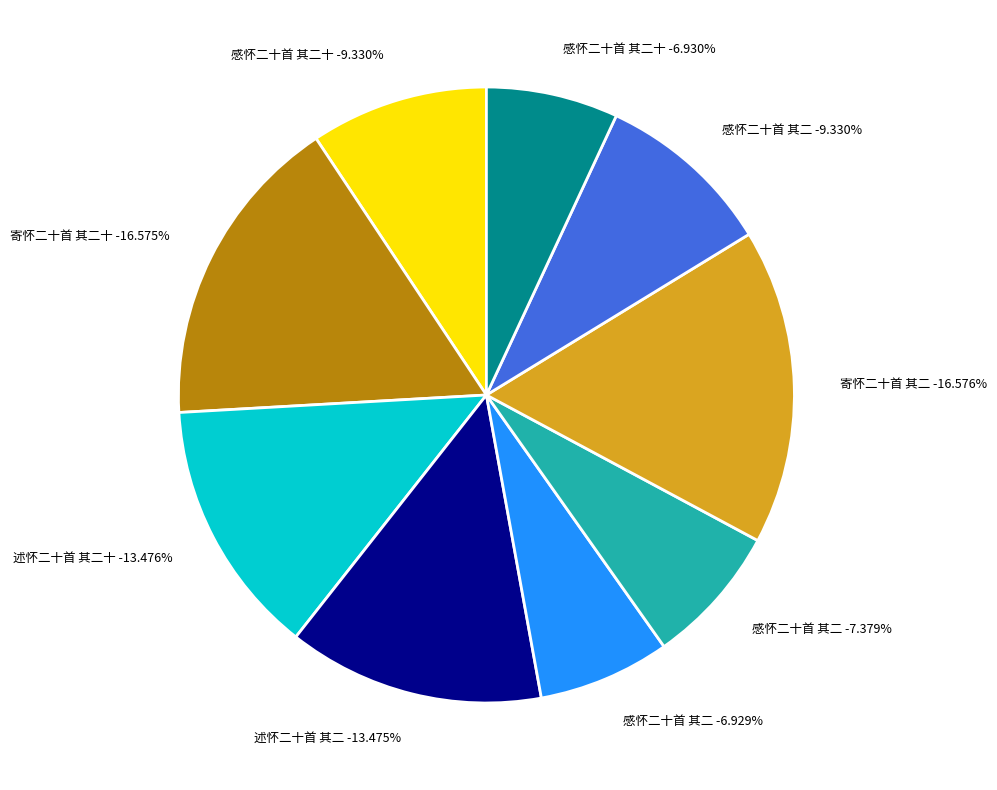

Rank the categories by value from highest to lowest.

寄怀二十首 其二, 寄怀二十首 其二十, 述怀二十首 其二十, 述怀二十首 其二, 感怀二十首 其二十, 感怀二十首 其二, 感怀二十首 其二, 感怀二十首 其二十, 感怀二十首 其二